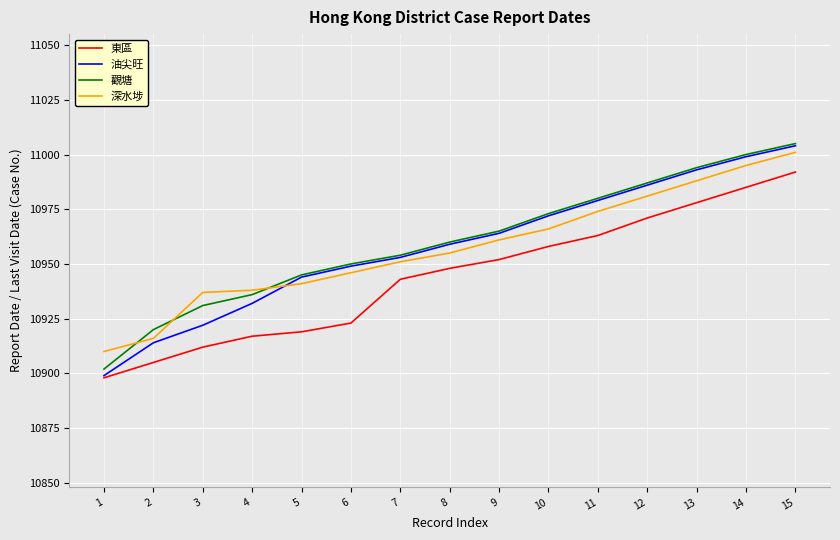

What is the sum of the 觀塘 values at 6 and 14?

21950